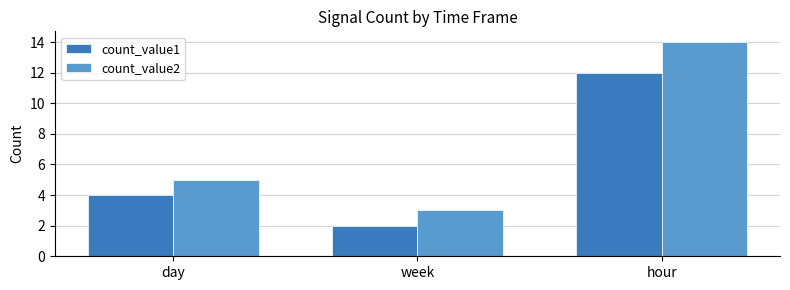

What is the difference between the maximum and second lowest values in the count_value1 series?

8